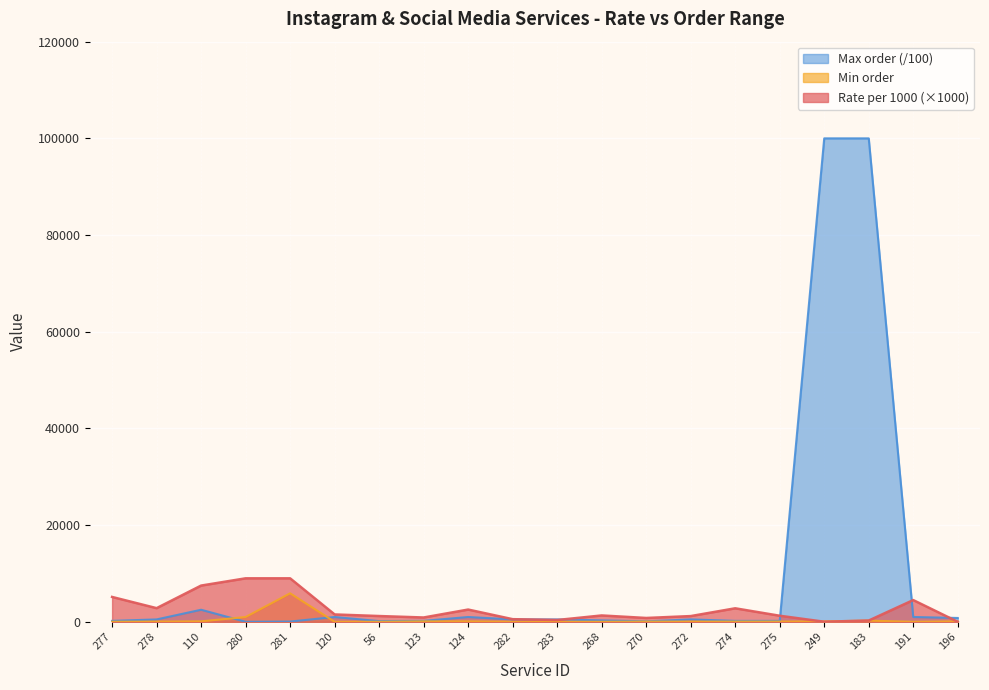

Reading right to left, extract all data points from this chart.

Rate per 1000: 196=11	191=4500	183=270	249=20	275=1260	274=2800	272=1190	270=800	268=1320	283=380	282=550	124=2540	123=900	56=1200	120=1530	281=9000	280=9000	110=7500	278=2830	277=5150
Min order: 196=100	191=5	183=250	249=100	275=50	274=50	272=50	270=50	268=10	283=20	282=10	124=100	123=100	56=10	120=10	281=5900	280=1000	110=100	278=50	277=20
Max order: 196=800	191=1000	183=100000	249=100000	275=200	274=200	272=500	270=100	268=300	283=500	282=500	124=1000	123=200	56=150	120=1000	281=59	280=10	110=2500	278=500	277=200